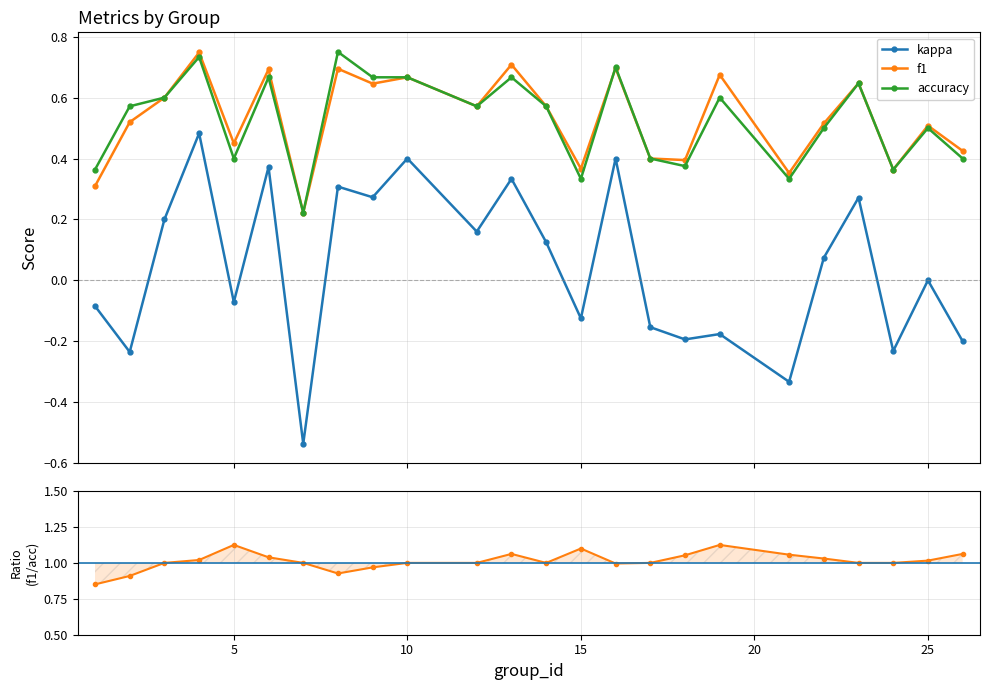

Reading left to right, extract all data points from this chart.

kappa: -0.1	-0.2	0.2	0.5	-0.1	0.4	-0.5	0.3	0.3	0.4	0.2	0.3	0.1	-0.1	0.4	-0.2	-0.2	-0.2	-0.3	0.1	0.3	-0.2	0.0	-0.2
f1: 0.3	0.5	0.6	0.7	0.5	0.7	0.2	0.7	0.6	0.7	0.6	0.7	0.6	0.4	0.7	0.4	0.4	0.7	0.4	0.5	0.6	0.4	0.5	0.4
accuracy: 0.4	0.6	0.6	0.7	0.4	0.7	0.2	0.8	0.7	0.7	0.6	0.7	0.6	0.3	0.7	0.4	0.4	0.6	0.3	0.5	0.6	0.4	0.5	0.4
f1 / accuracy: 0.9	0.9	1.0	1.0	1.1	1.0	1.0	0.9	1.0	1.0	1.0	1.1	1.0	1.1	1.0	1.0	1.1	1.1	1.1	1.0	1.0	1.0	1.0	1.1